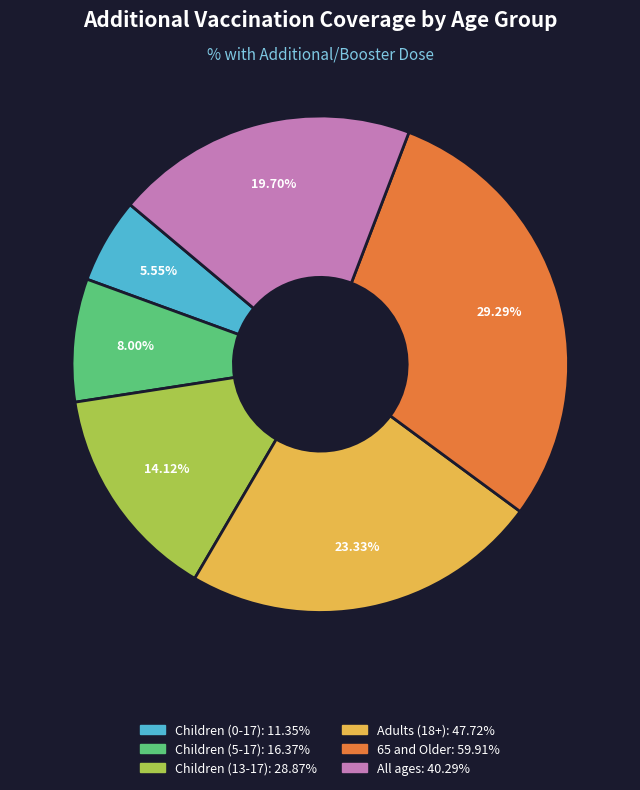

What is the smallest slice in the pie chart?

Children (0-17)